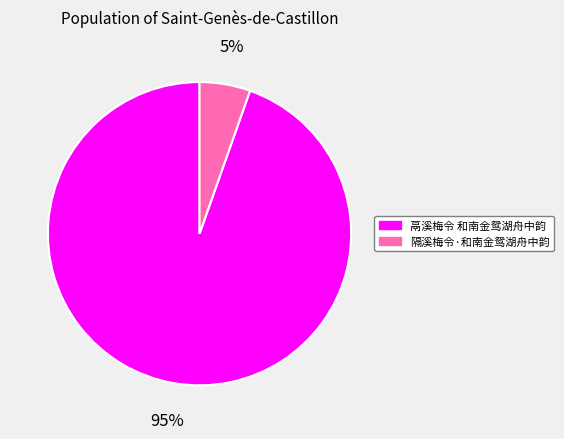

Rank the categories by value from highest to lowest.

鬲溪梅令 和南金鸳湖舟中韵, 隔溪梅令·和南金鸳湖舟中韵